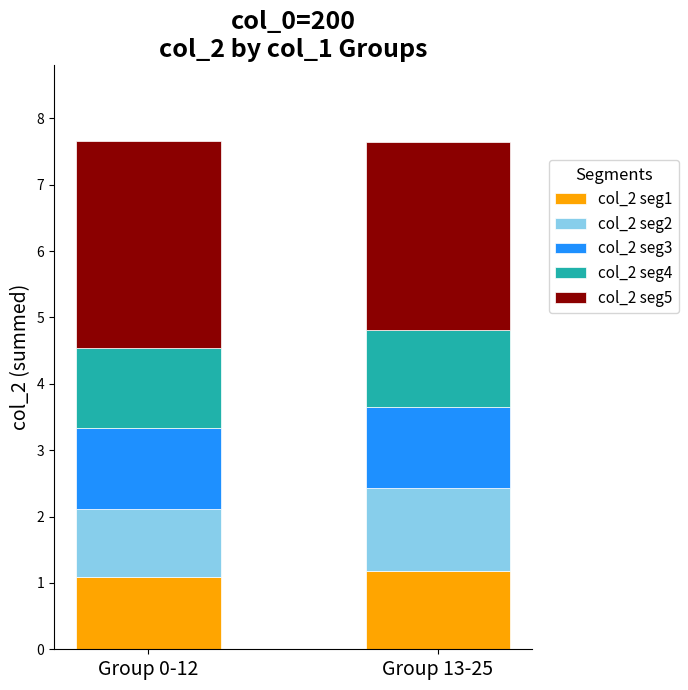

What is the total value across all series at Group 13-25?

7.6